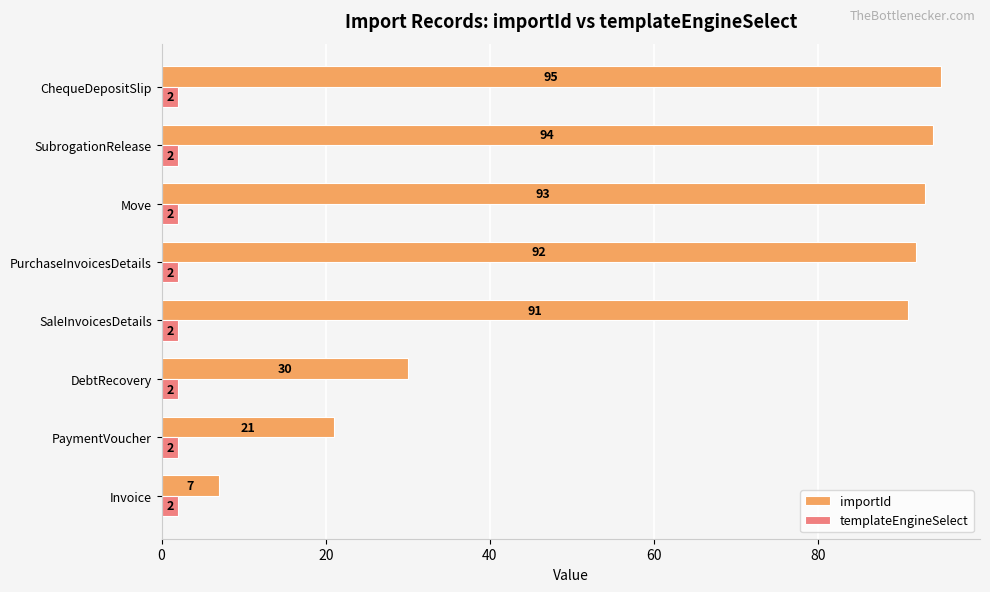

Which category has the highest value across all series?

ChequeDepositSlip